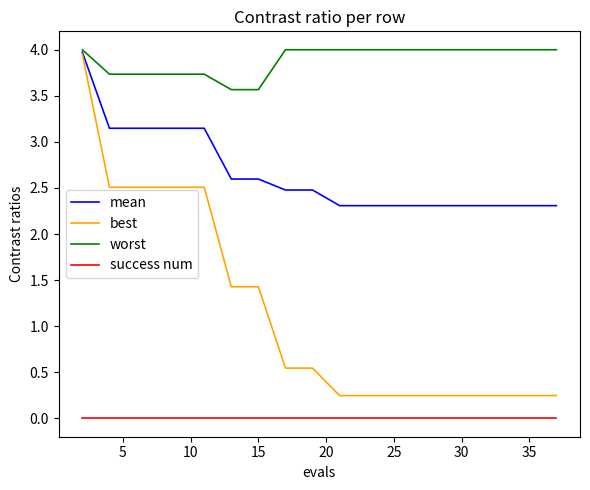

True or false: worst and best cross at least once.

False